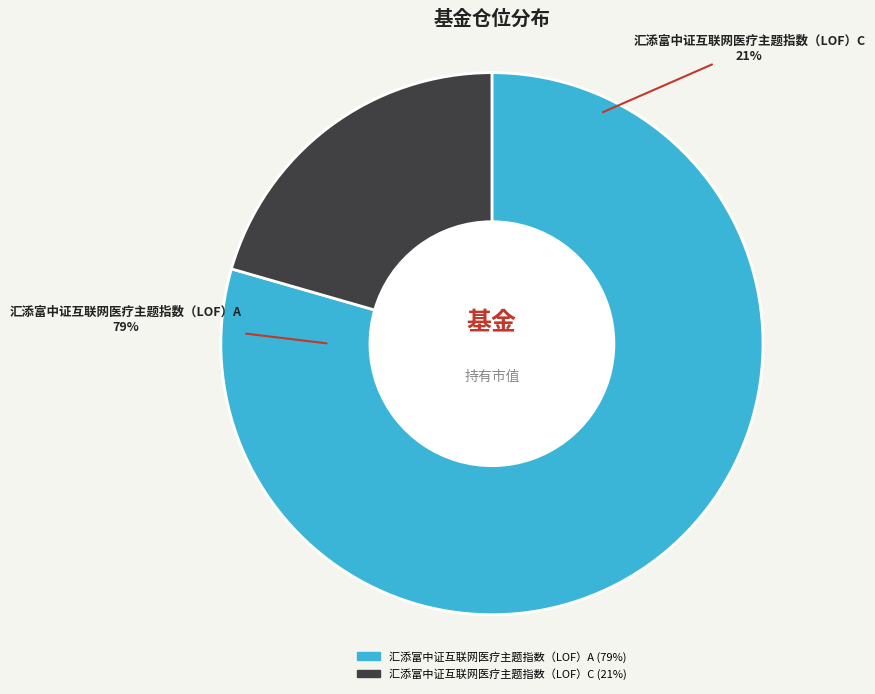

Combined, what portion of the pie is 汇添富中证互联网医疗主题指数（LOF）A and 汇添富中证互联网医疗主题指数（LOF）C?

100.0%